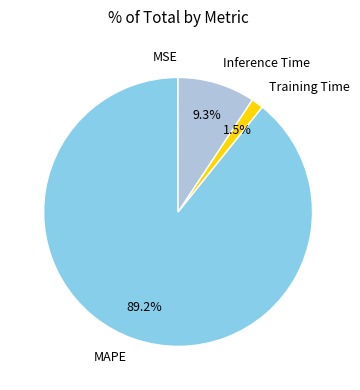

Which slice is the largest?

MAPE